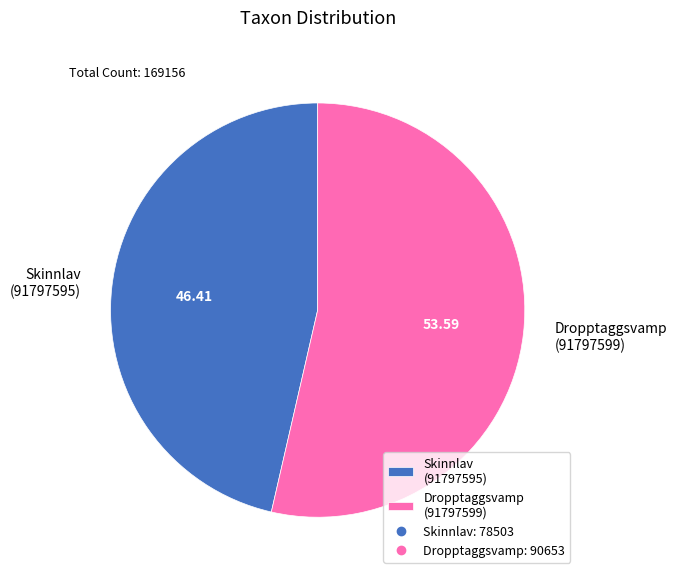

Does any single category account for the majority?

Yes